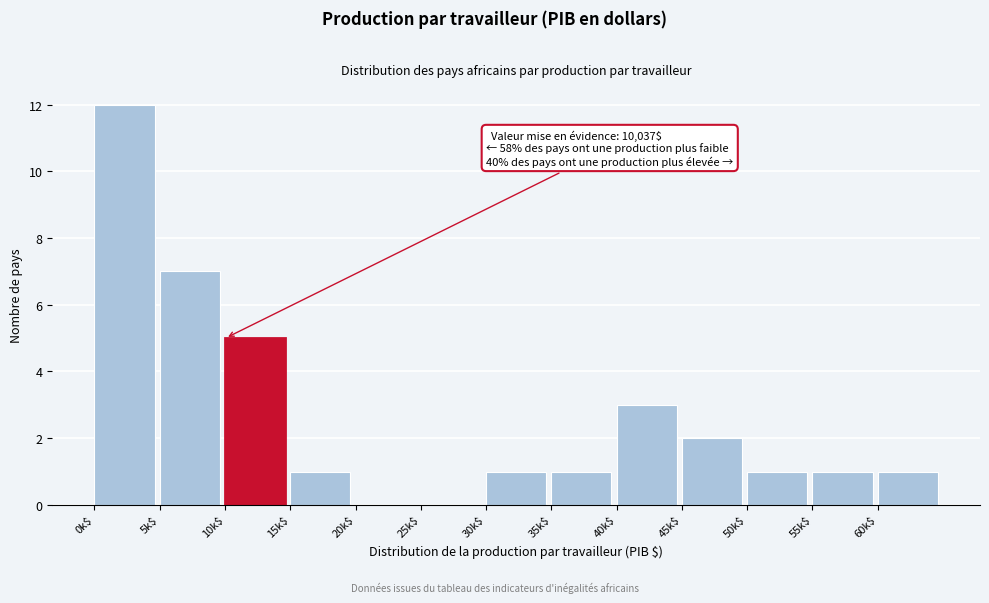

What is the maximum value shown in the chart?

12